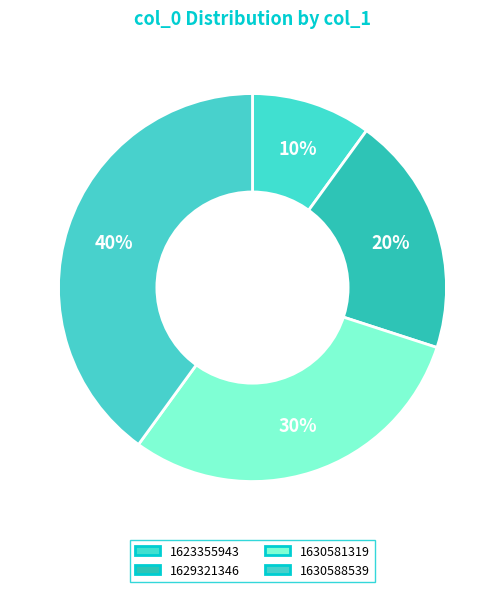

How many slices are in this pie chart?

4